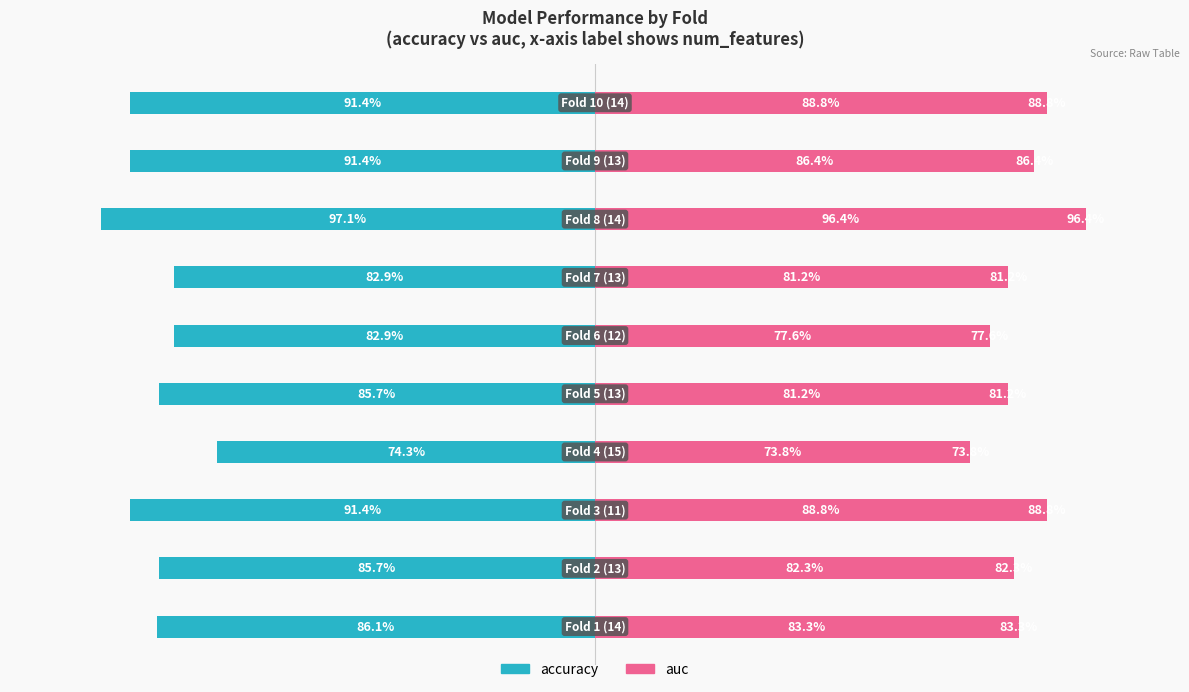

The auc series shows 1.3 at 7. True or false?

False